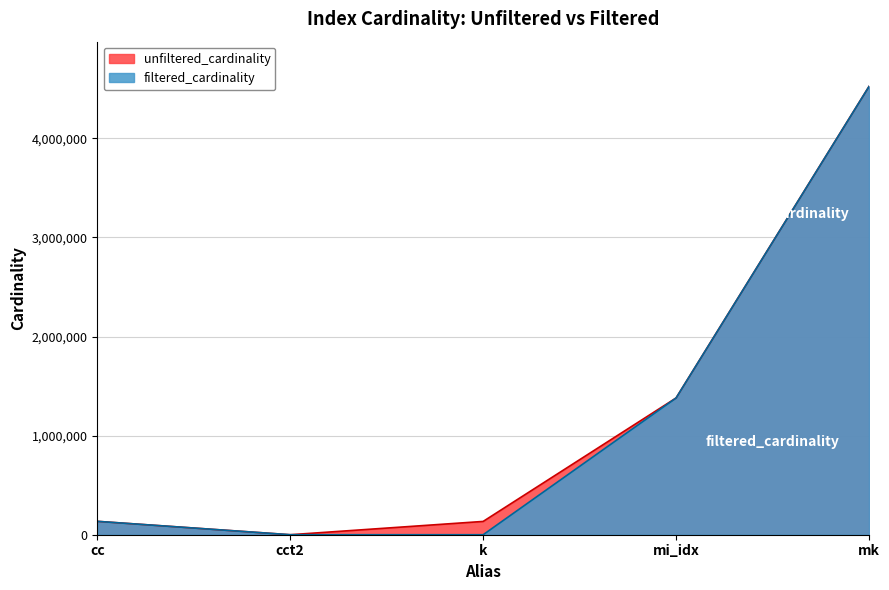

What is the label of the 1st point from the right?

mk